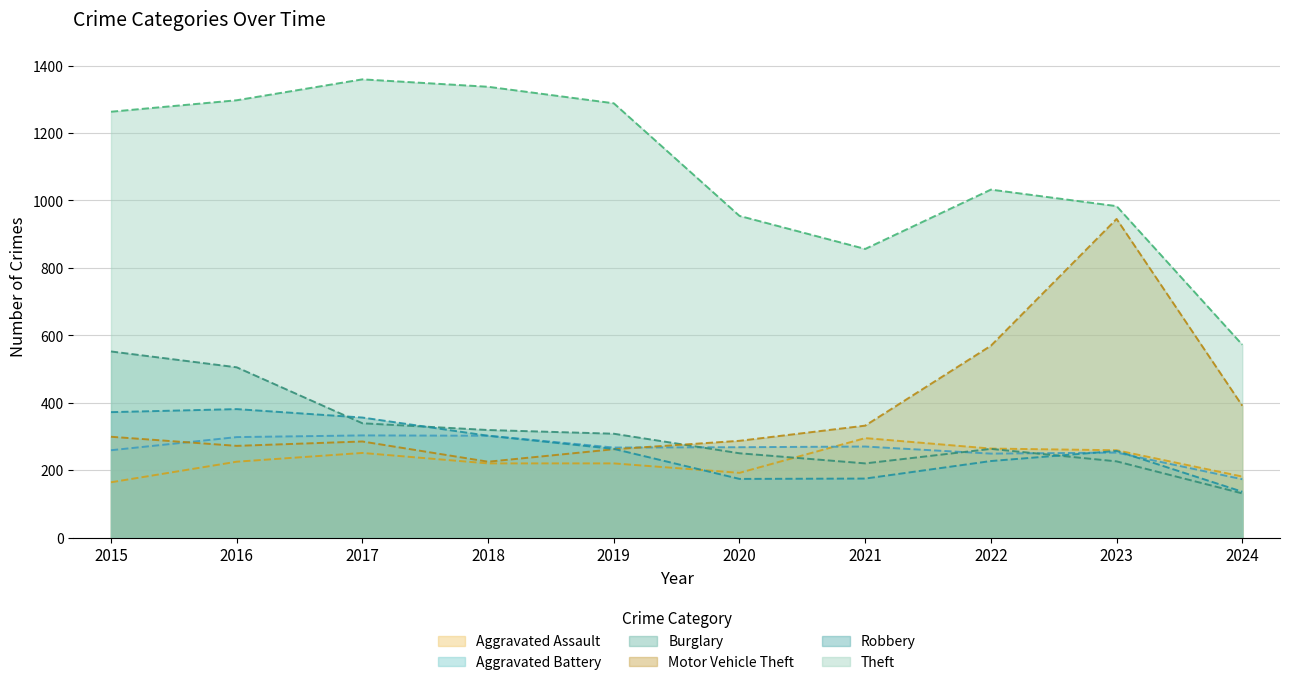

What is the value of the Burglary point at the 2nd from the left?

505